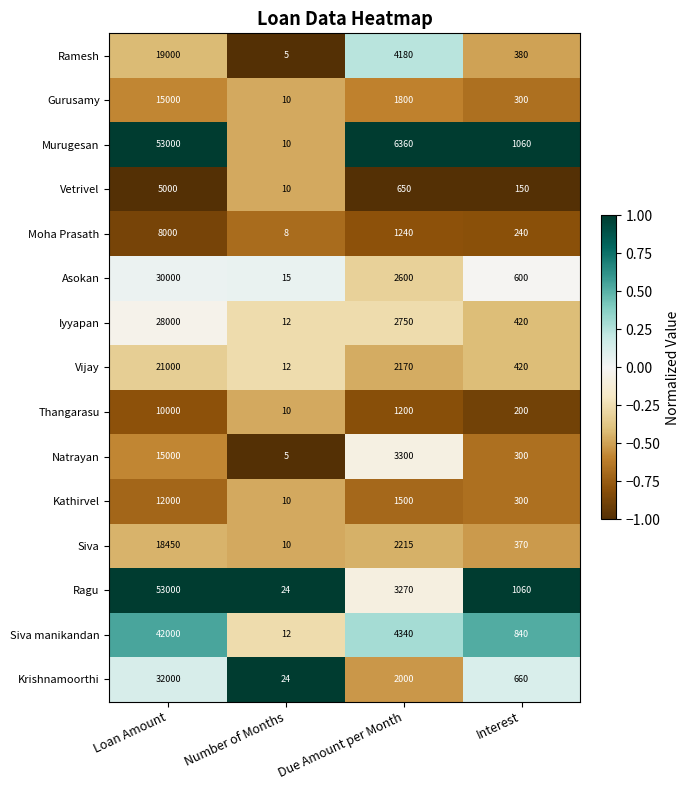

Which series changed the most between Loan Amount and Number of Months?

Murugesan